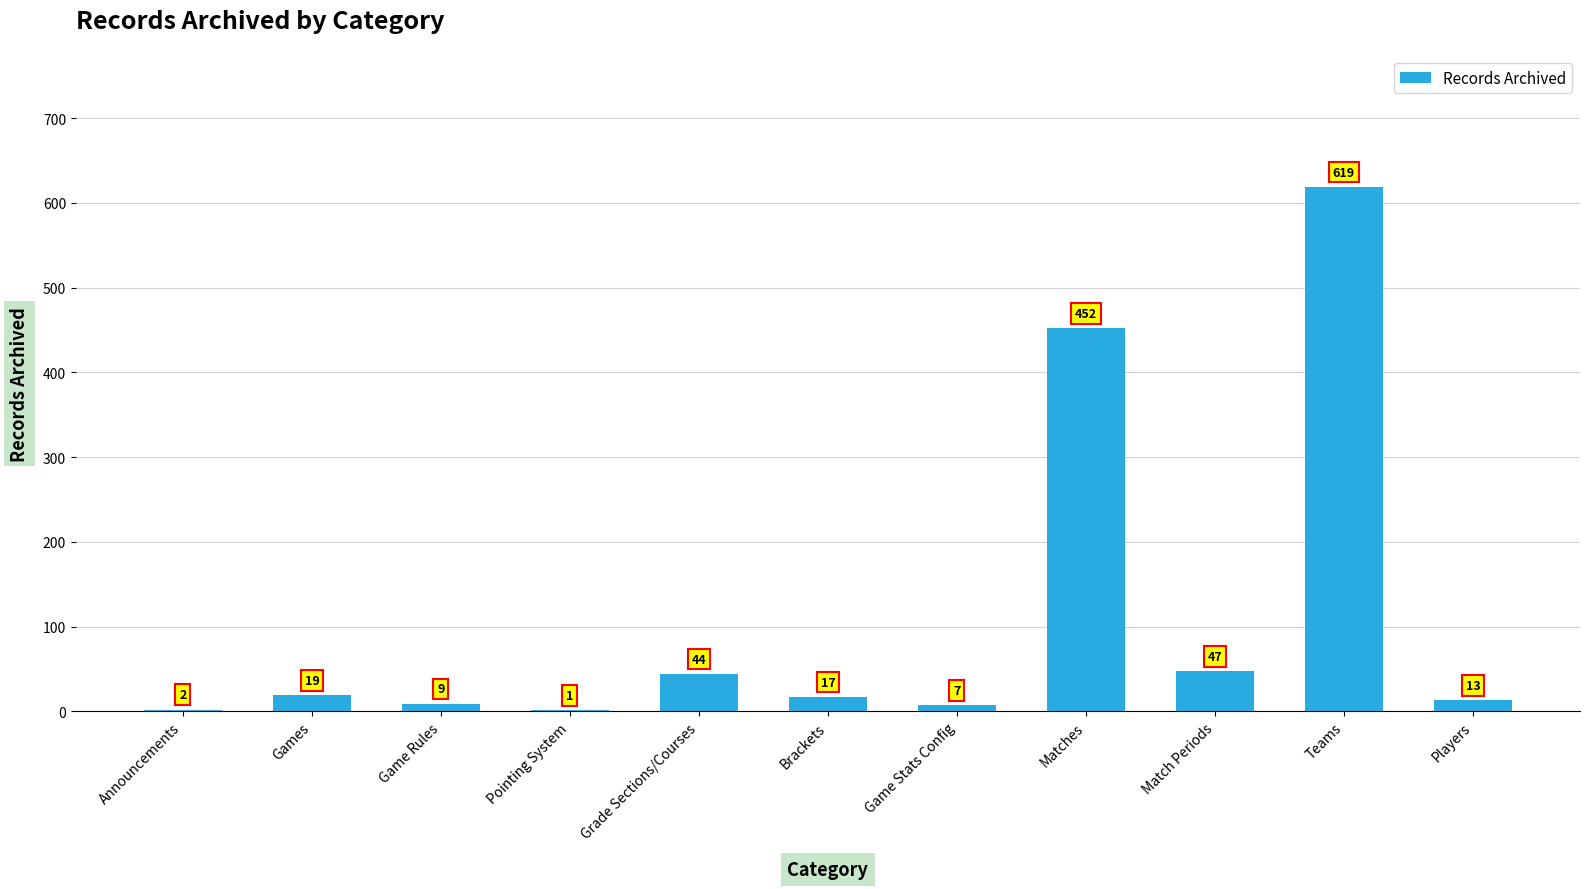

Reading left to right, list all the values displayed in this chart.

2	19	9	1	44	17	7	452	47	619	13